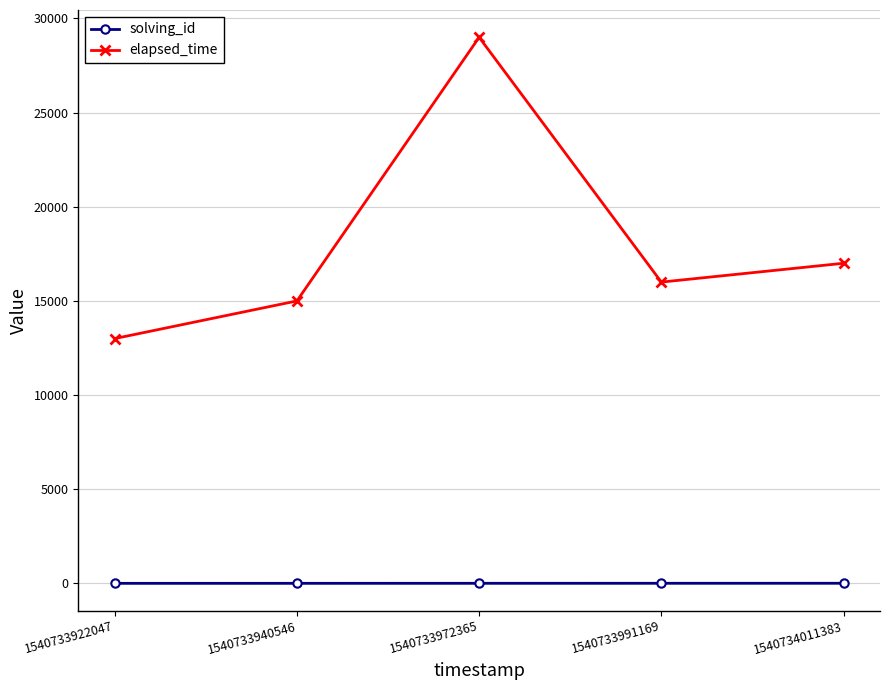

At which category does elapsed_time reach its first local valley?

1540733991169